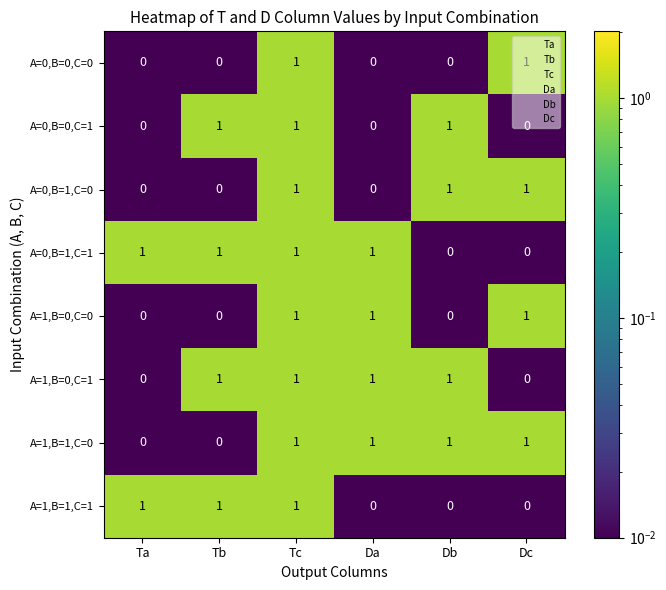

The value of A=0,B=0,C=0 at Tb is 0. True or false?

True